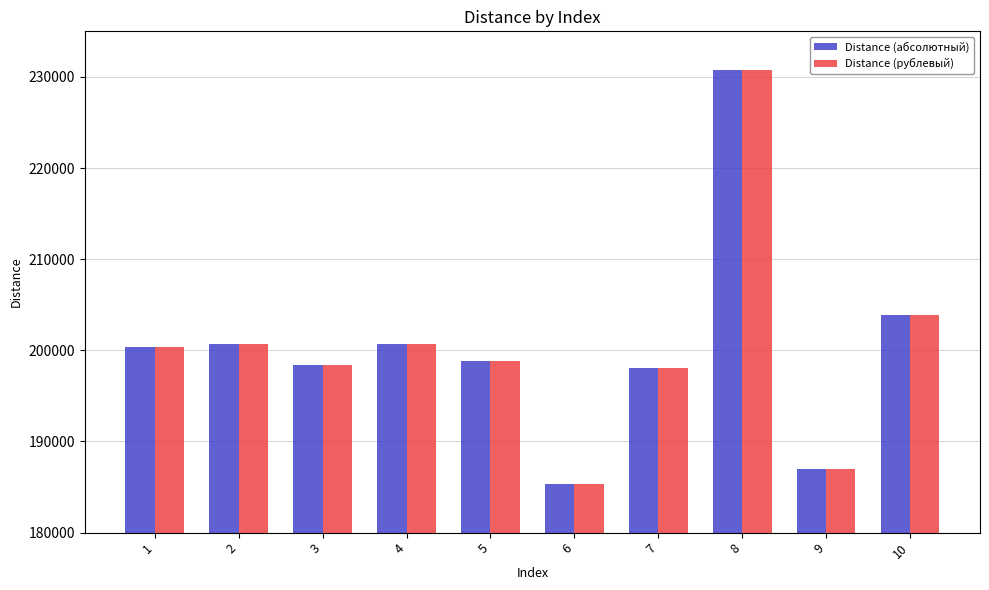

At which label is Distance (рублевый) closest to 208046?

10